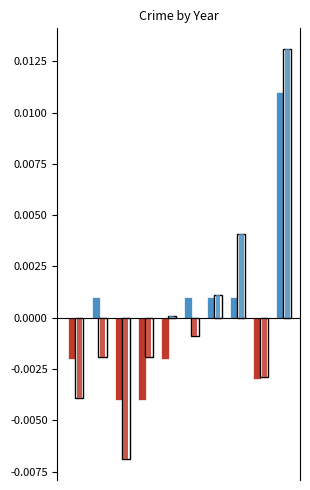

List the series in order of their overall mean, highest first.

Total, Robbery